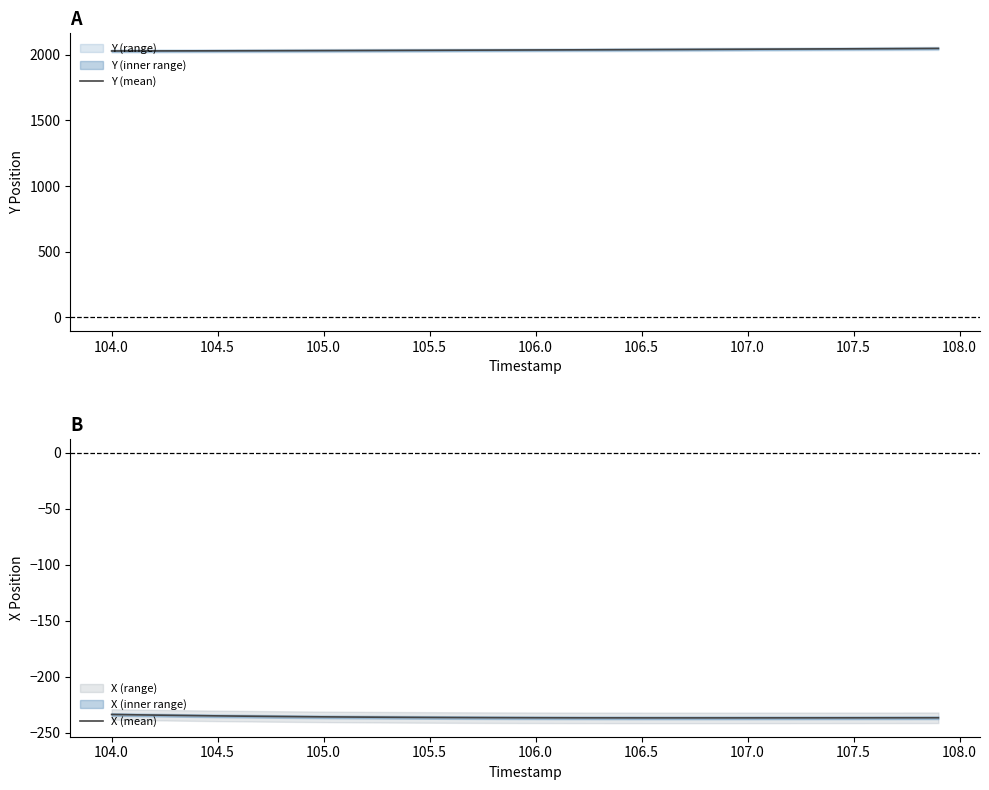

What is the highest value of the Y (mean) series?

2047.6